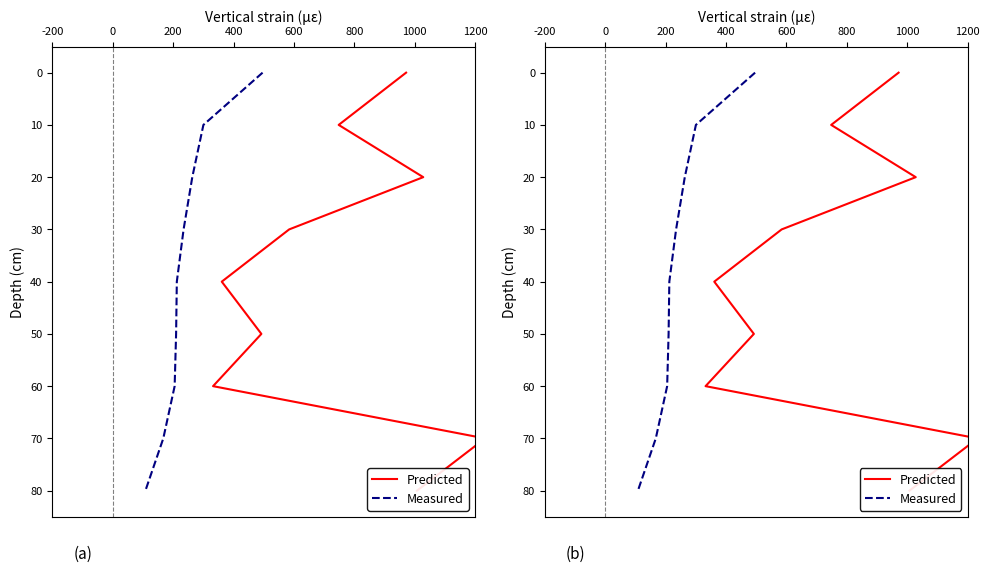

What is the total value across all series at 200?

4